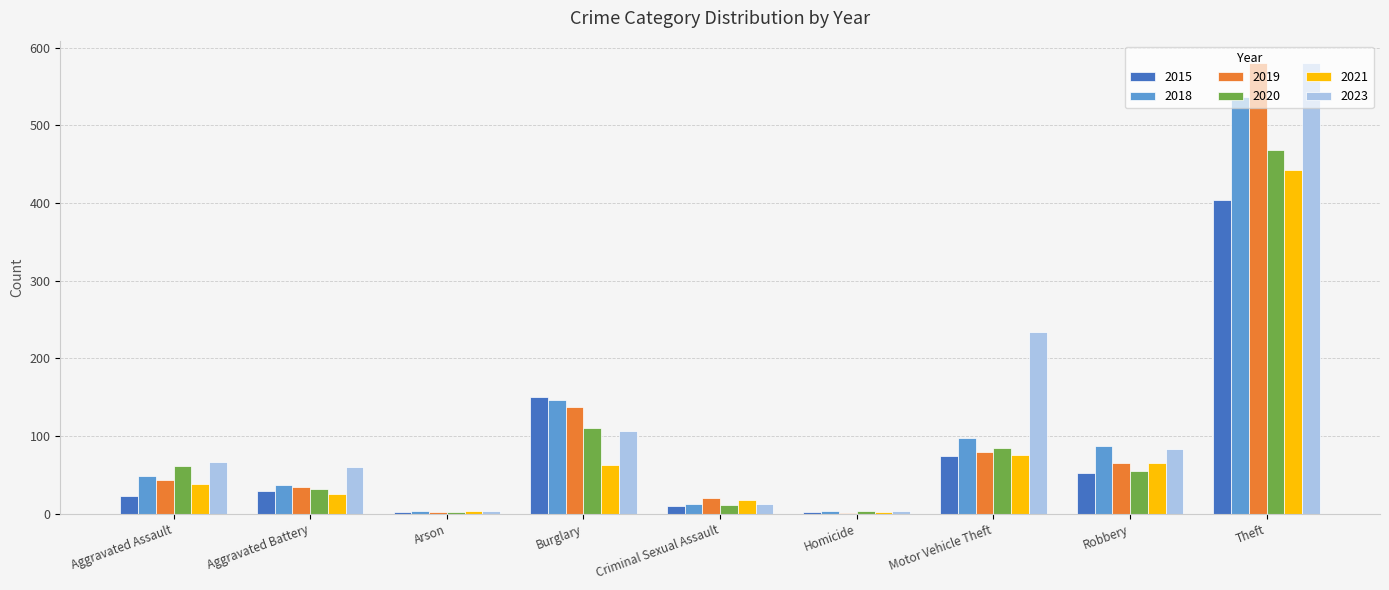

At which label is 2019 closest to 290?

Burglary